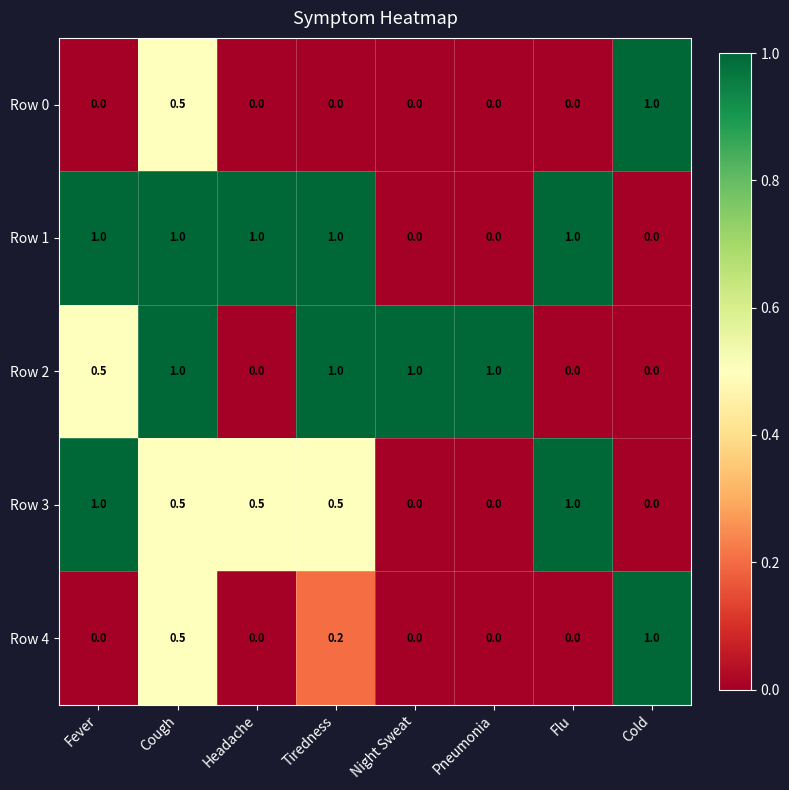

How many distinct data groups are displayed?

5